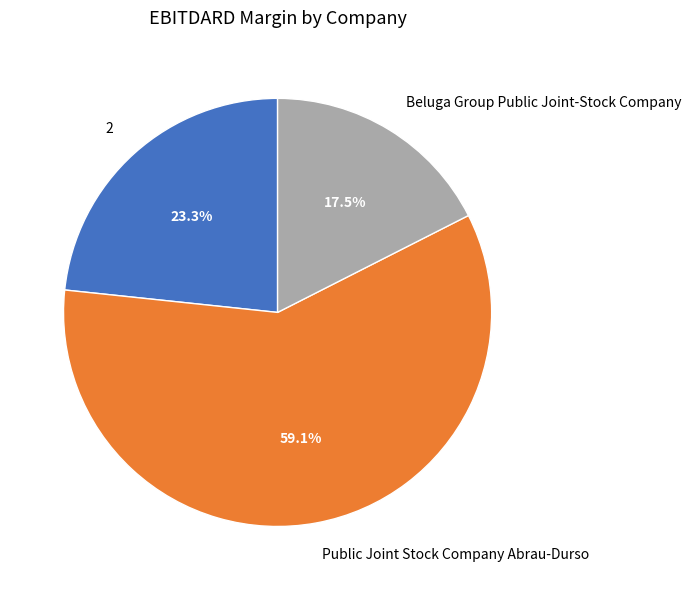

How much of the chart is everything except 2?

76.7%